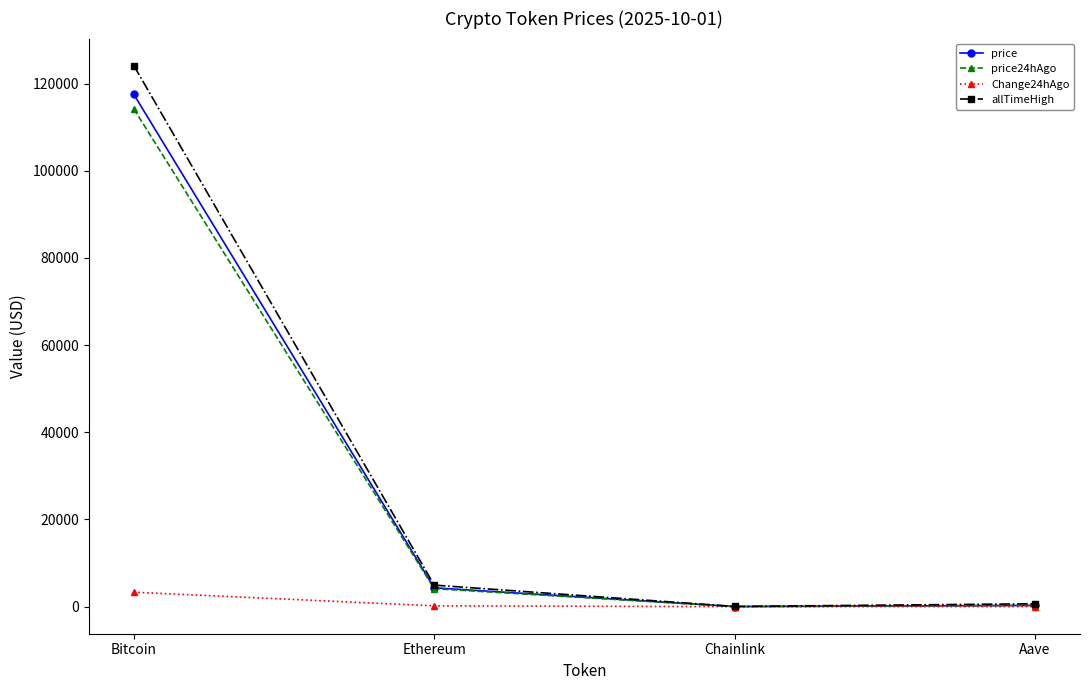

What is the difference between the highest and lowest values at Chainlink?

51.5